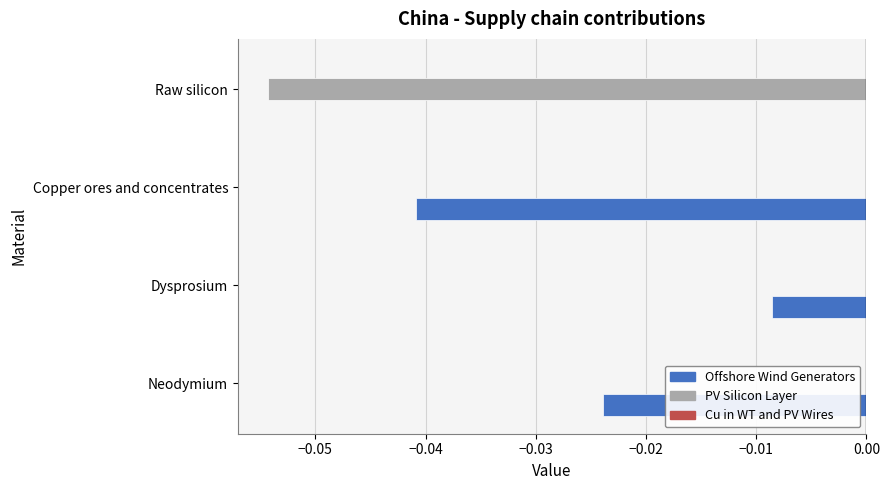

At which category is the sum across all series the highest?

Dysprosium